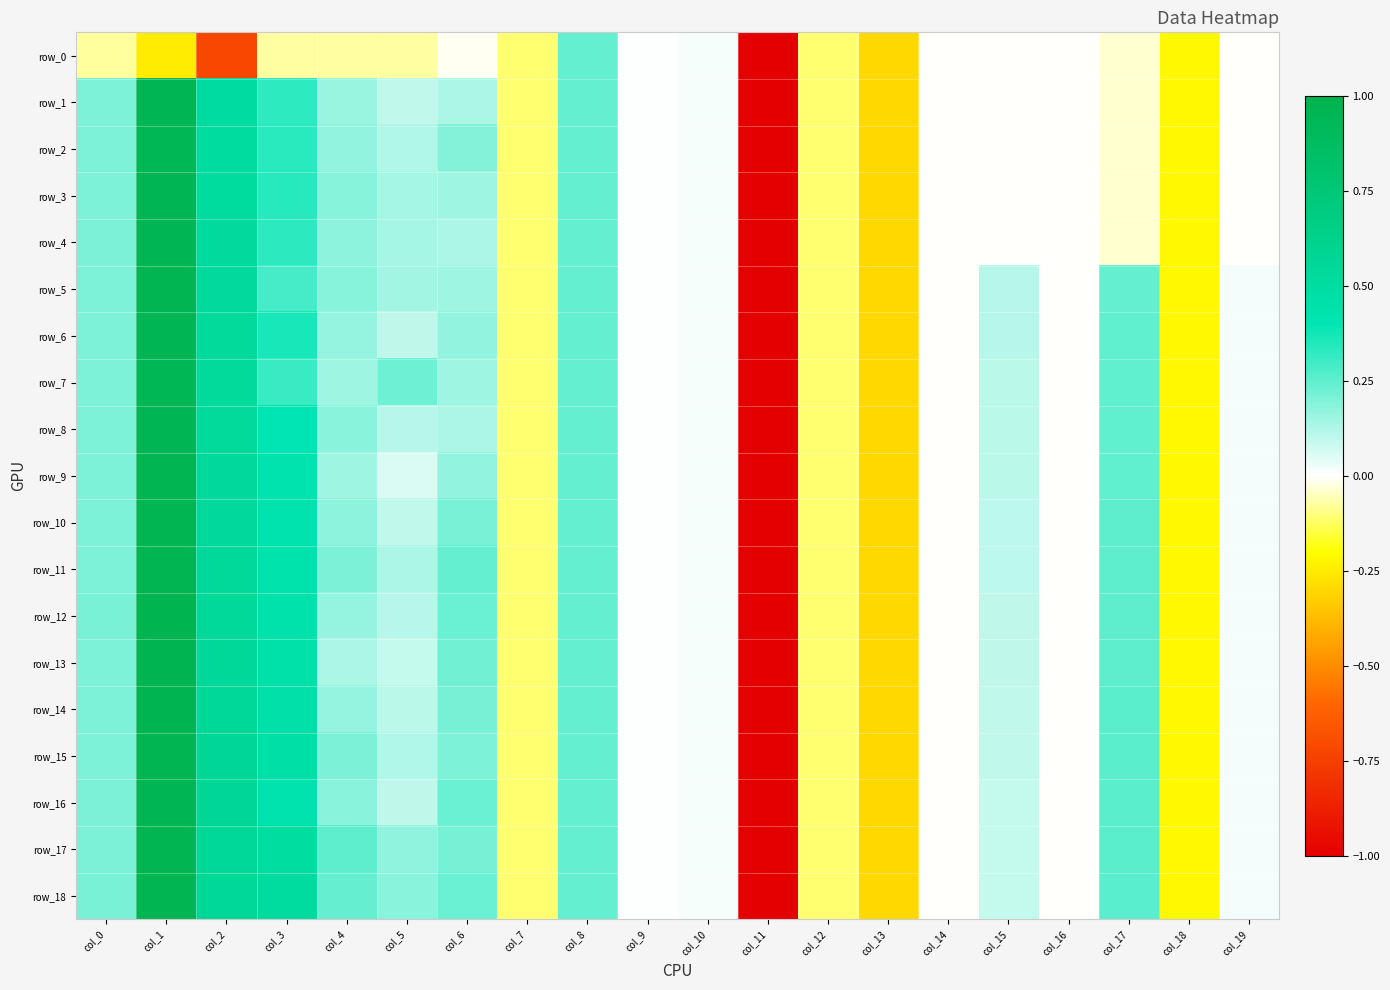

How many values in the row_3 series are below 0?

10